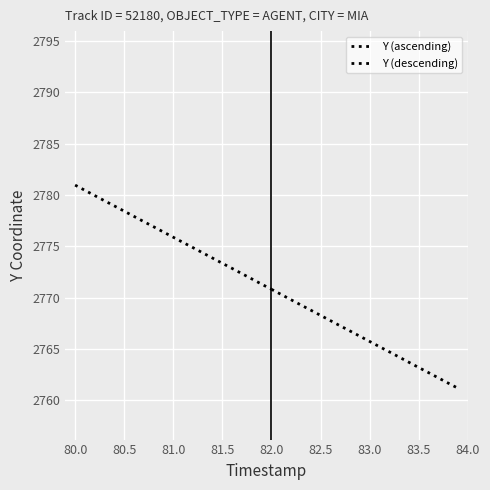

True or false: Y has more than 2 interior local peaks.

False